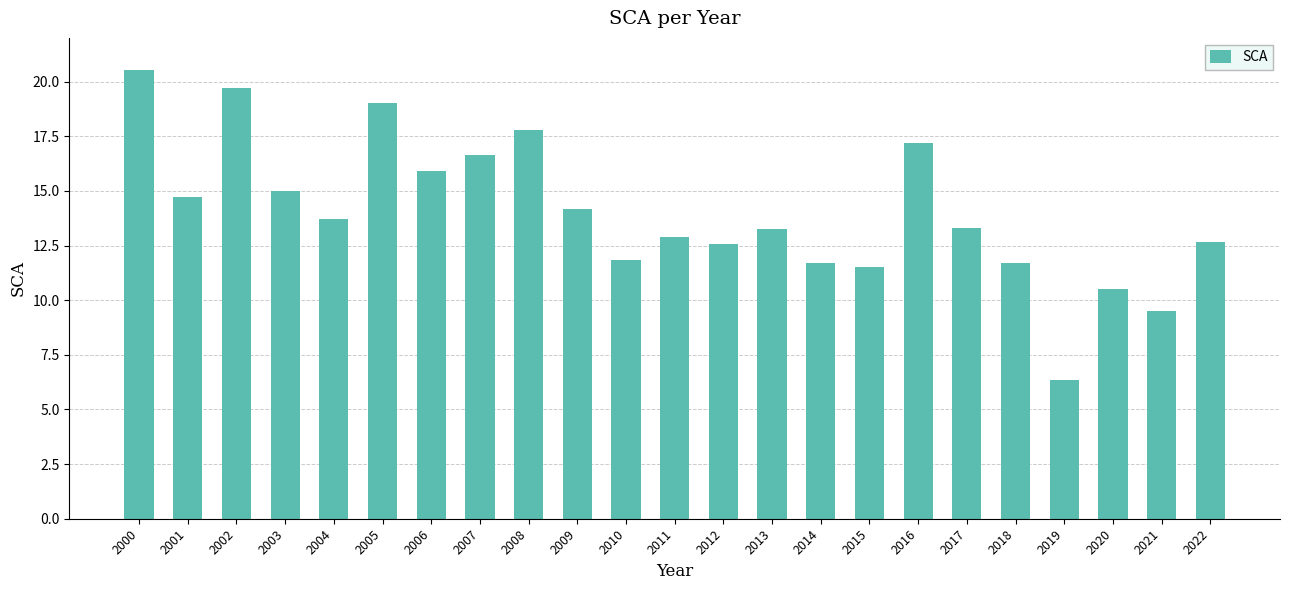

What is the sum of all values?

322.2